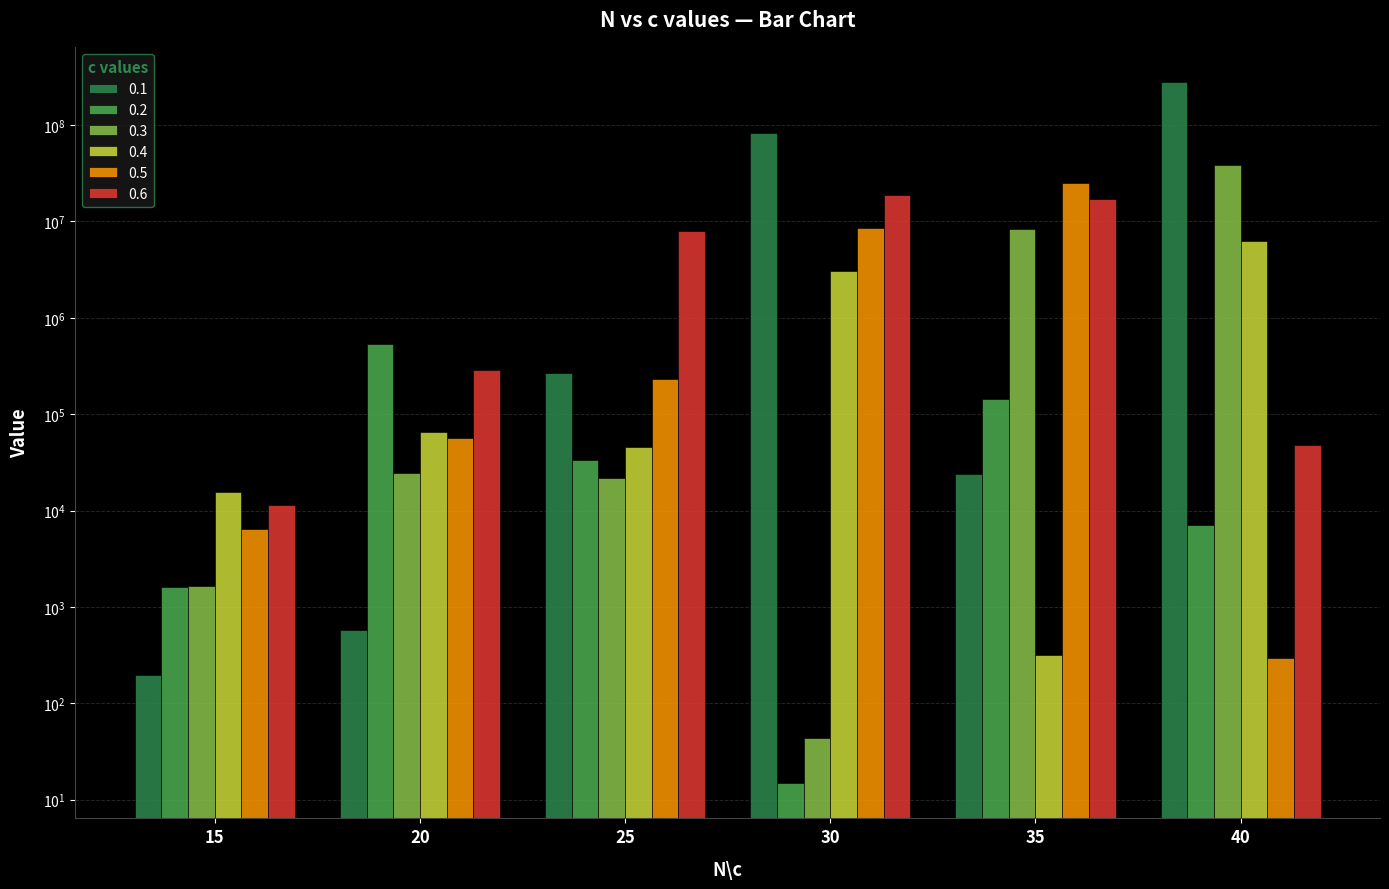

What is the value of the 0.1 bar at the 1st from the left?

197.1